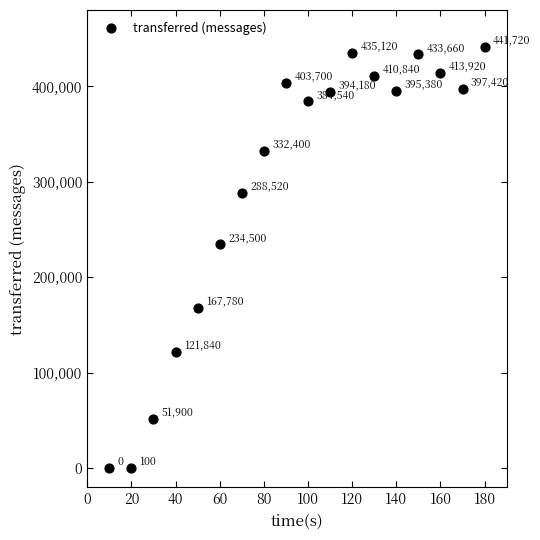

What is the range of X values (max minus min)?

170